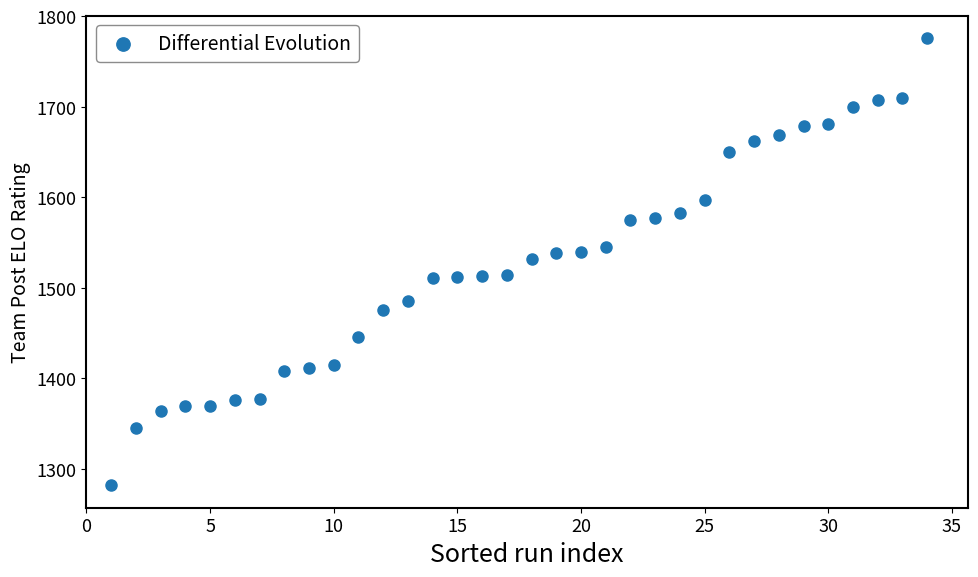

What is the range of Y values (max minus min)?

493.9